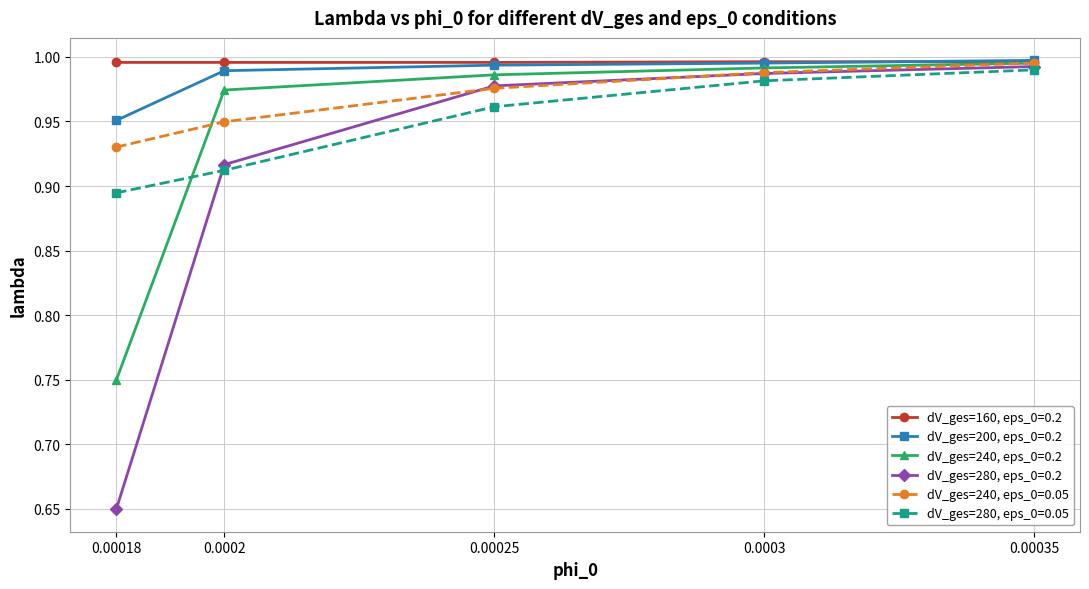

What is the sum of the dV_ges=240, eps_0=0.2 values at 0.0003 and 0.00025?

2.0